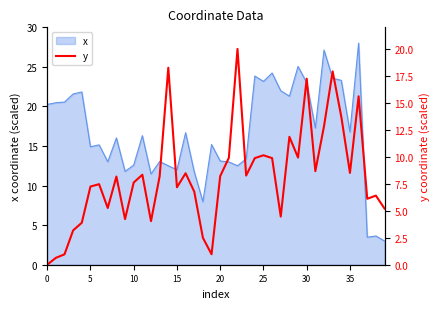

What is the highest value of the x series?

28.0